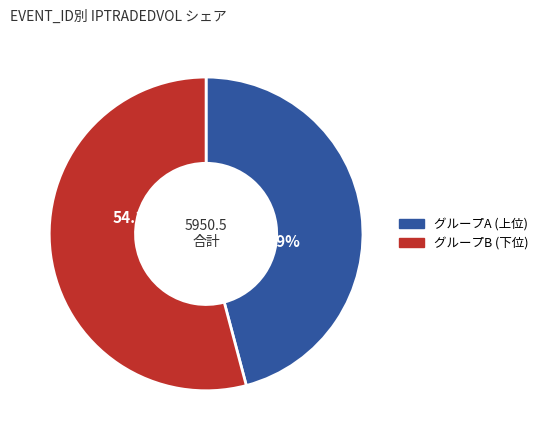

Does any single category account for the majority?

Yes